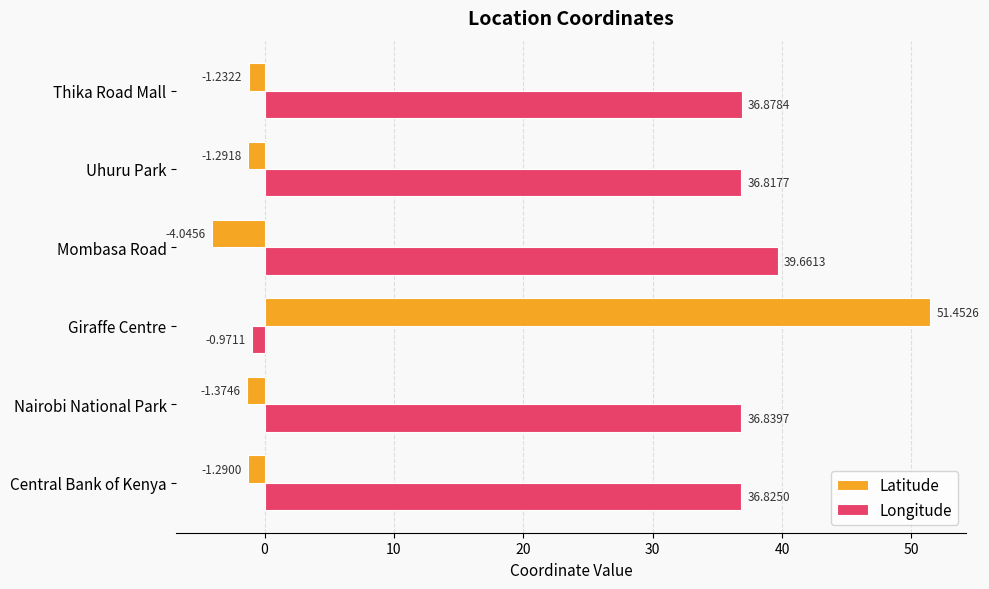

What is the difference between the maximum and minimum values in the Longitude series?

40.6